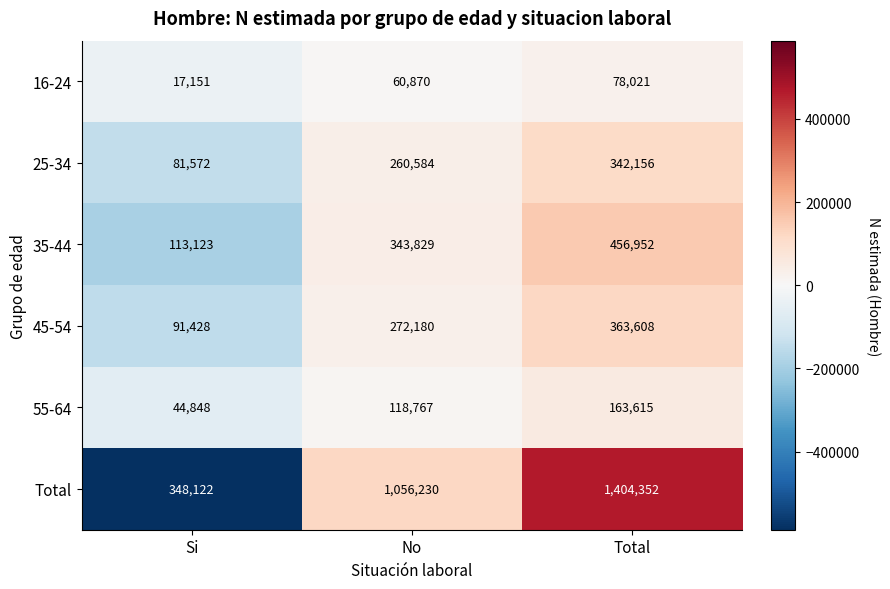

Which series has the widest spread of values?

Total